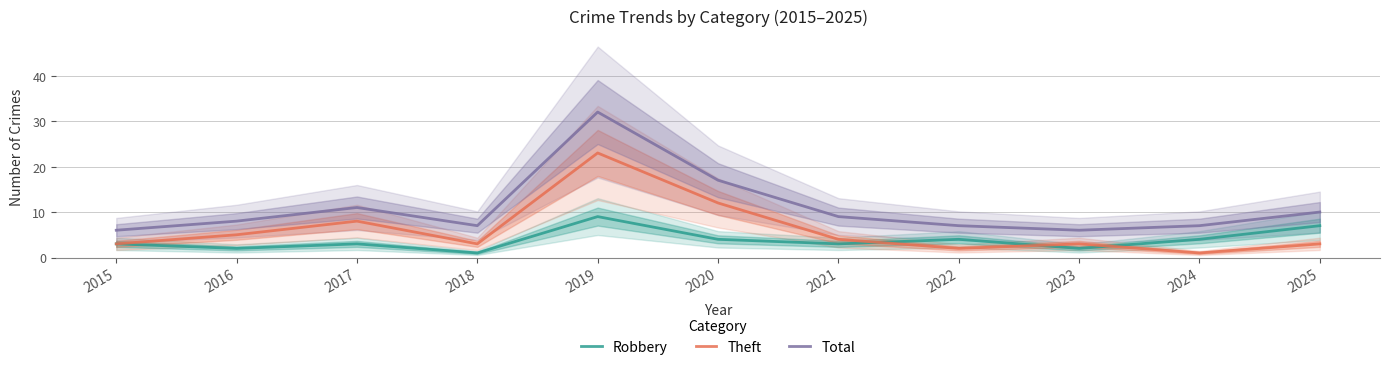

How many distinct data groups are displayed?

3